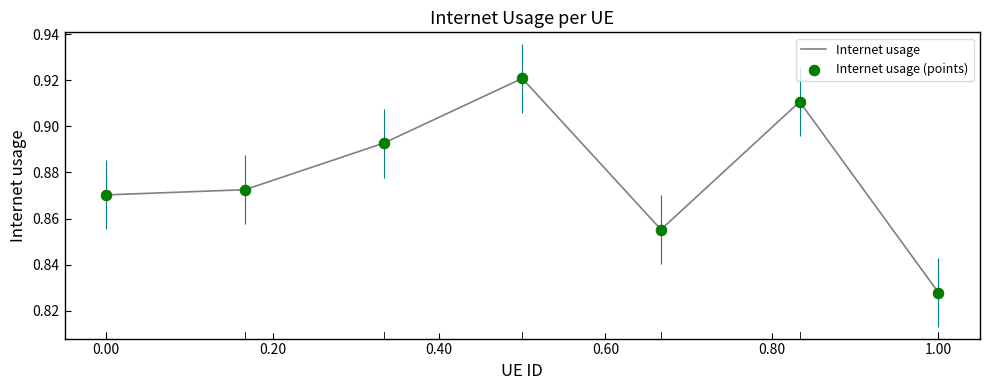

True or false: there are more than 1 points higher than both neighbors.

True